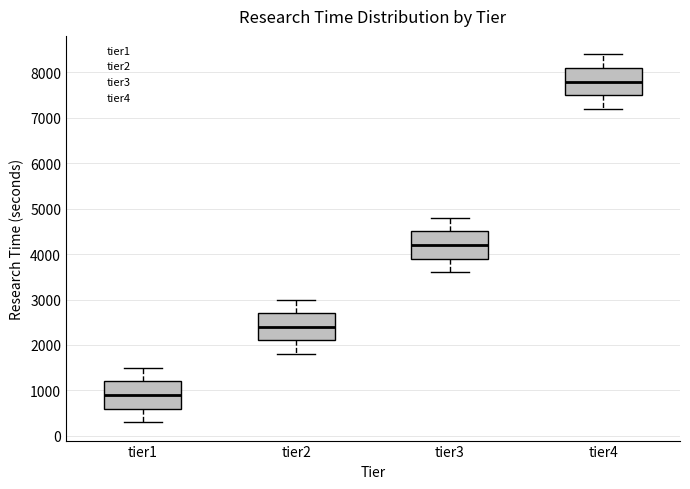

Reading left to right, transcribe this box plot: for each box, give where its median line is, the range the box spans, and where its two whiskers end, as read against the y-axis. The values are not printed on the chart, so give them approximately, as read against the axis.

tier1: median 900, box 600 to 1200, whiskers 300 to 1500
tier2: median 2400, box 2100 to 2700, whiskers 1800 to 3000
tier3: median 4200, box 3900 to 4500, whiskers 3600 to 4800
tier4: median 7800, box 7500 to 8100, whiskers 7200 to 8400